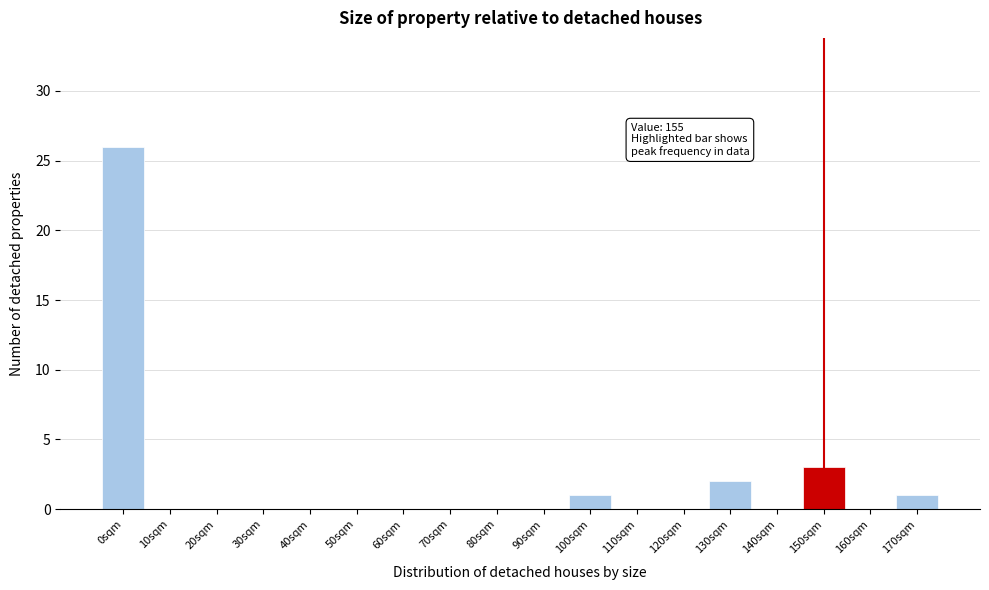

Reading left to right, transcribe all the data shown in this chart.

0sqm=26	10sqm=0	20sqm=0	30sqm=0	40sqm=0	50sqm=0	60sqm=0	70sqm=0	80sqm=0	90sqm=0	100sqm=1	110sqm=0	120sqm=0	130sqm=2	140sqm=0	150sqm=3	160sqm=0	170sqm=1